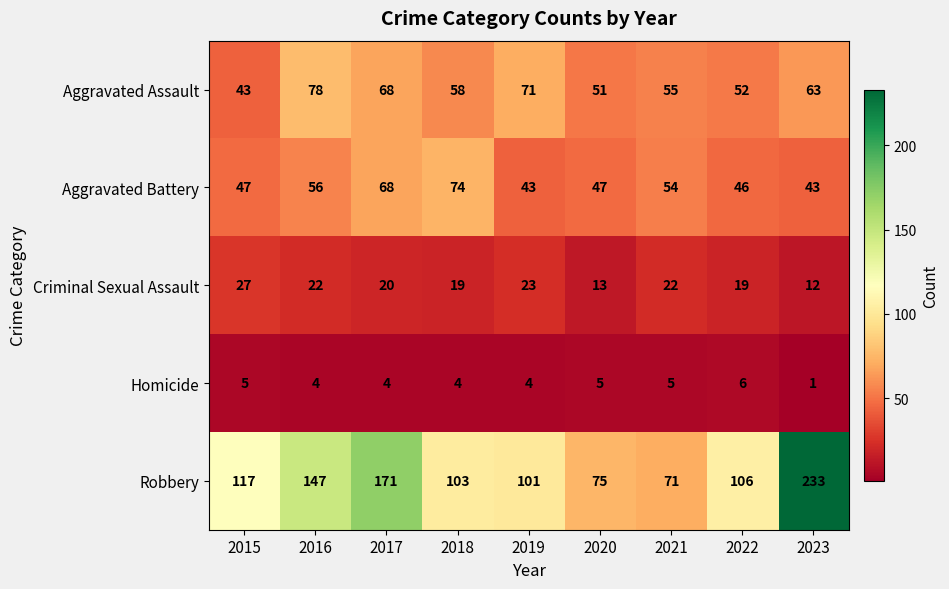

Which category has the lowest value across all series?

2023